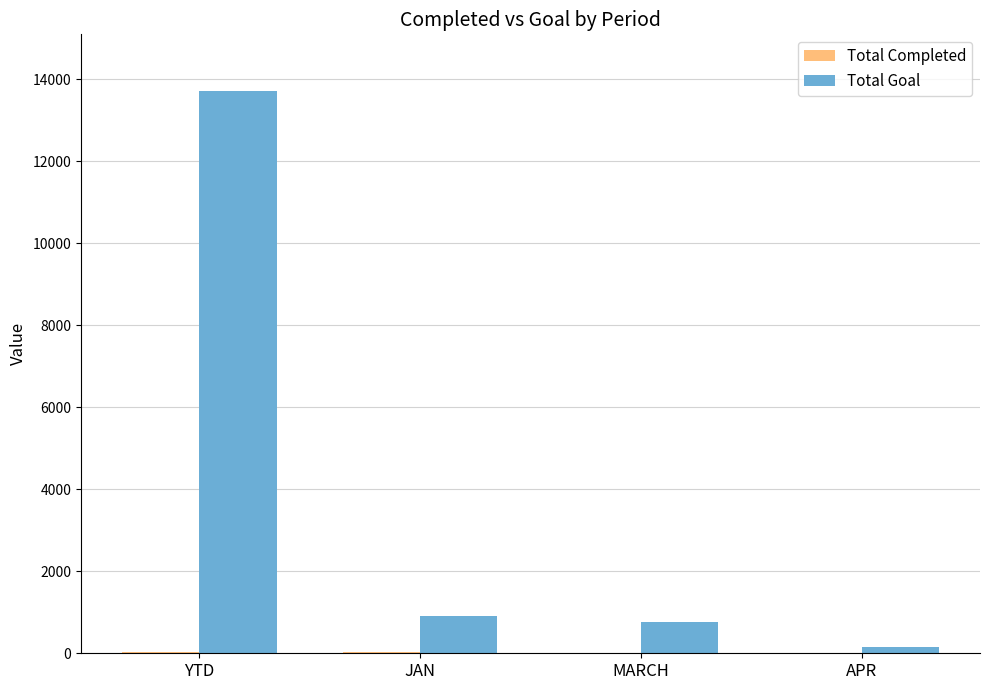

What is the total value across all series at MARCH?

753